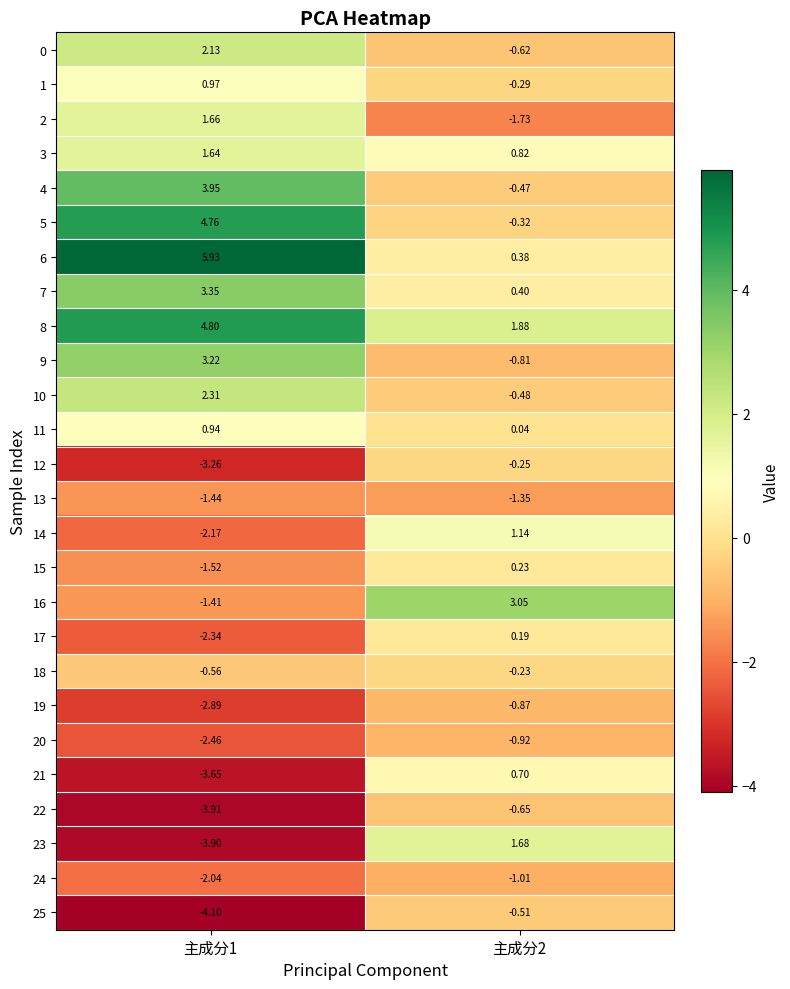

Is the value of 16 at 主成分2 greater than the value of 0 at 主成分2?

Yes